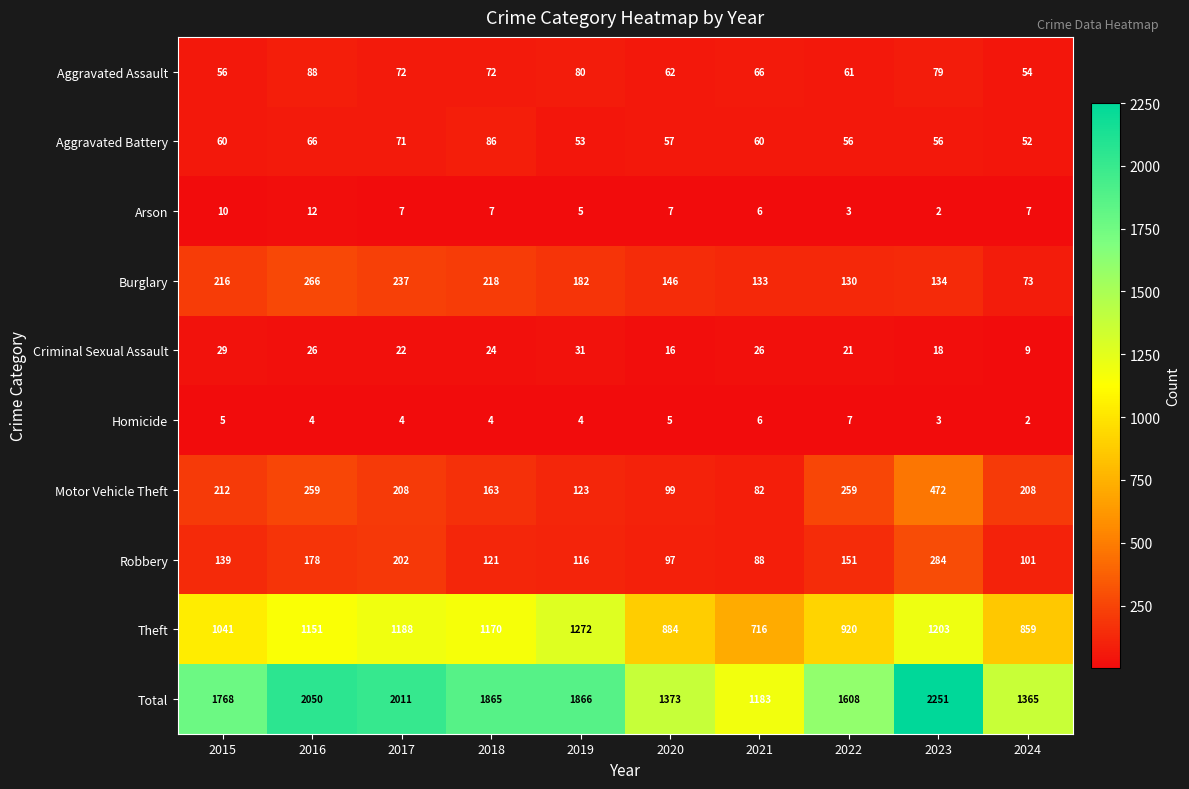

The Homicide series shows 3 at 2024. True or false?

False